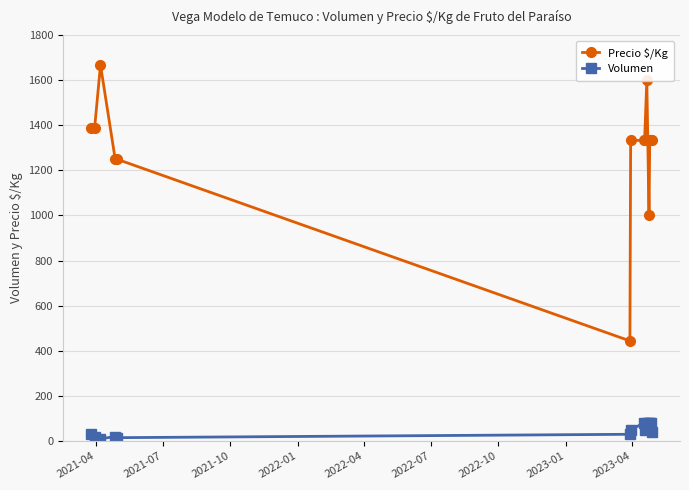

What is the difference between the maximum and minimum values in the Volumen series?

70